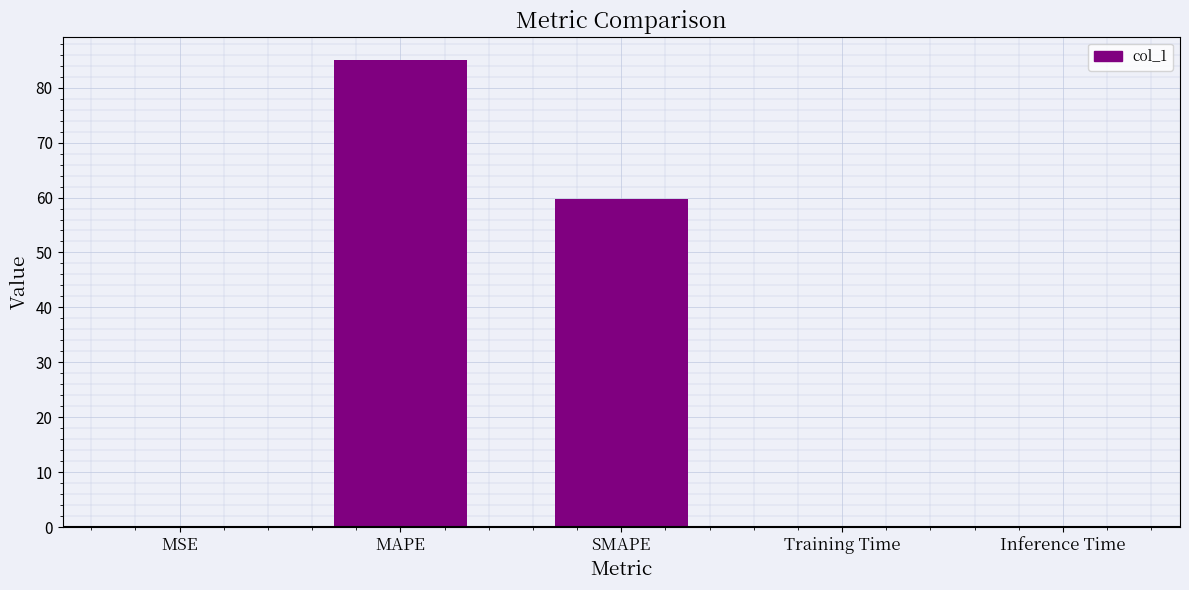

True or false: the data shows 0.0 at MSE.

True